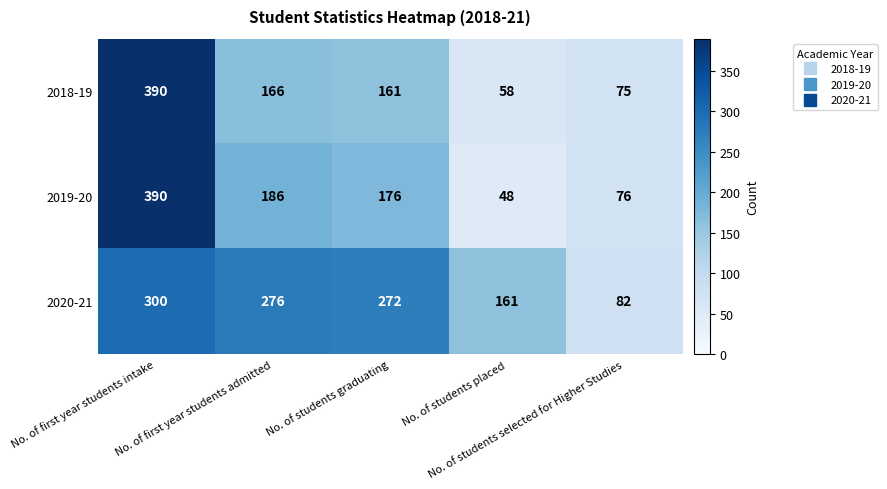

What is the average value of the 2020-21 series?

218